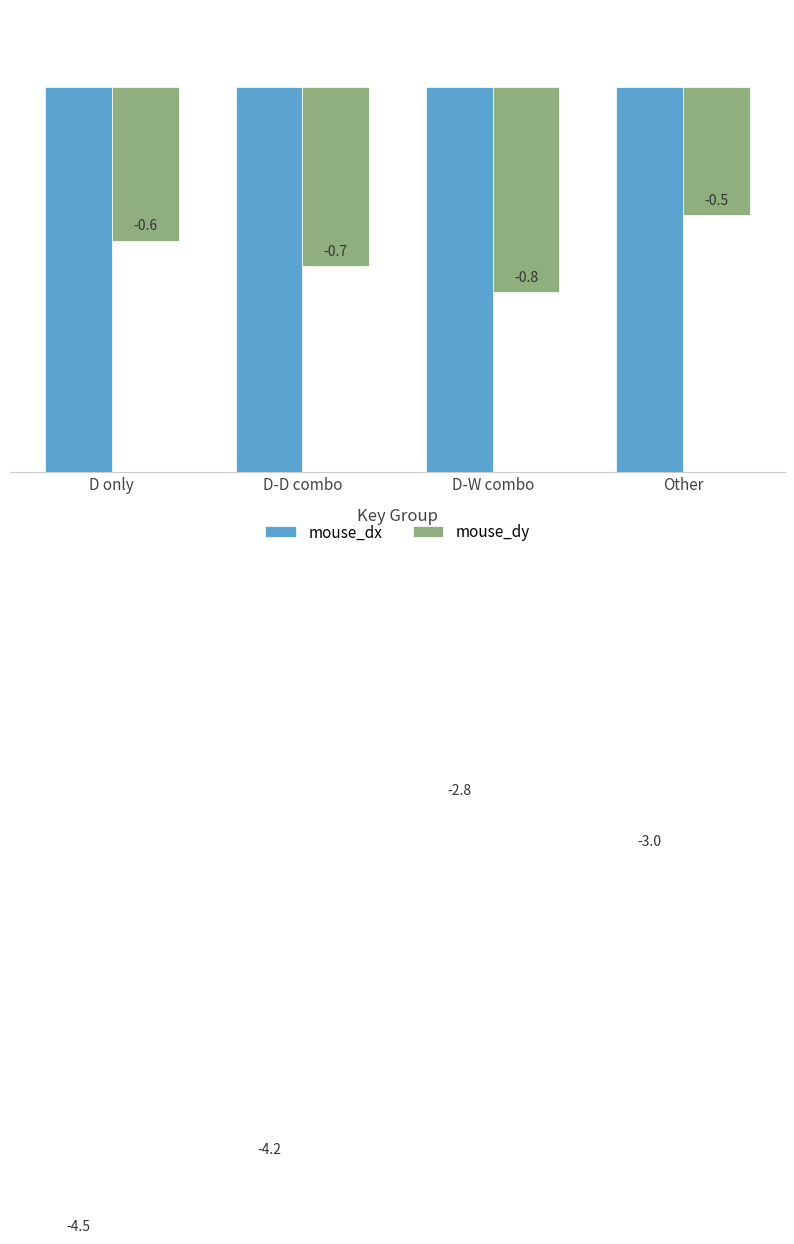

Where is mouse_dy nearest to the value 0?

Other